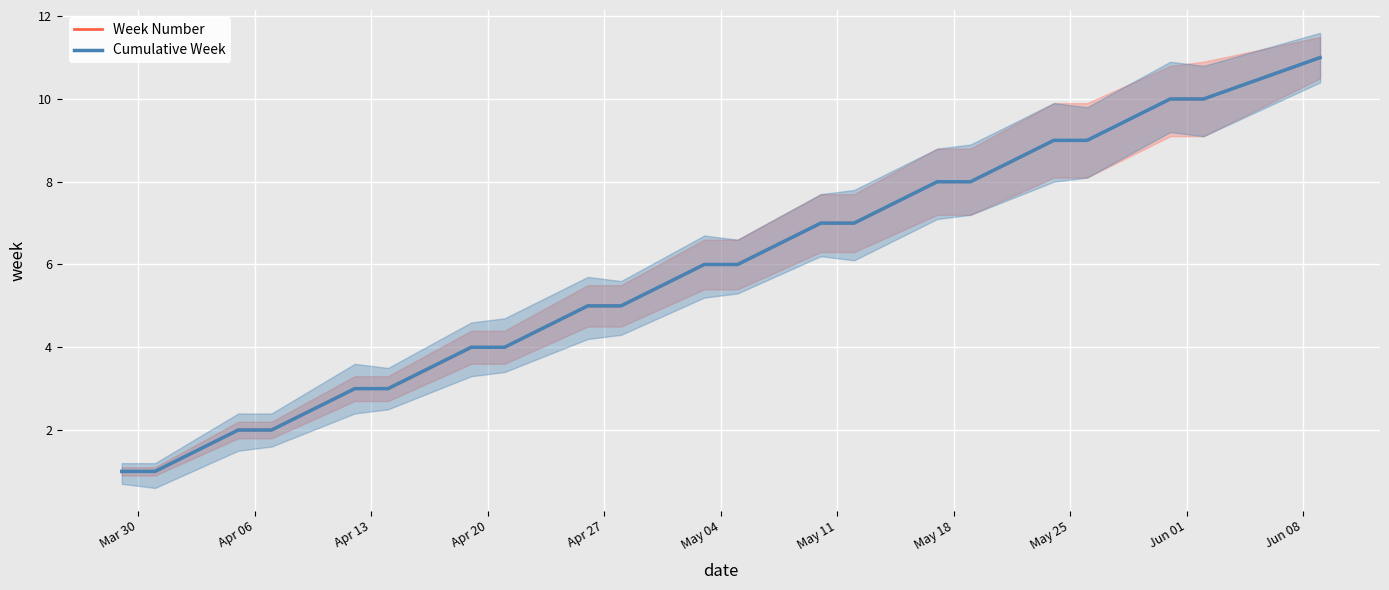

How many data points in Week Number are above 6?

9